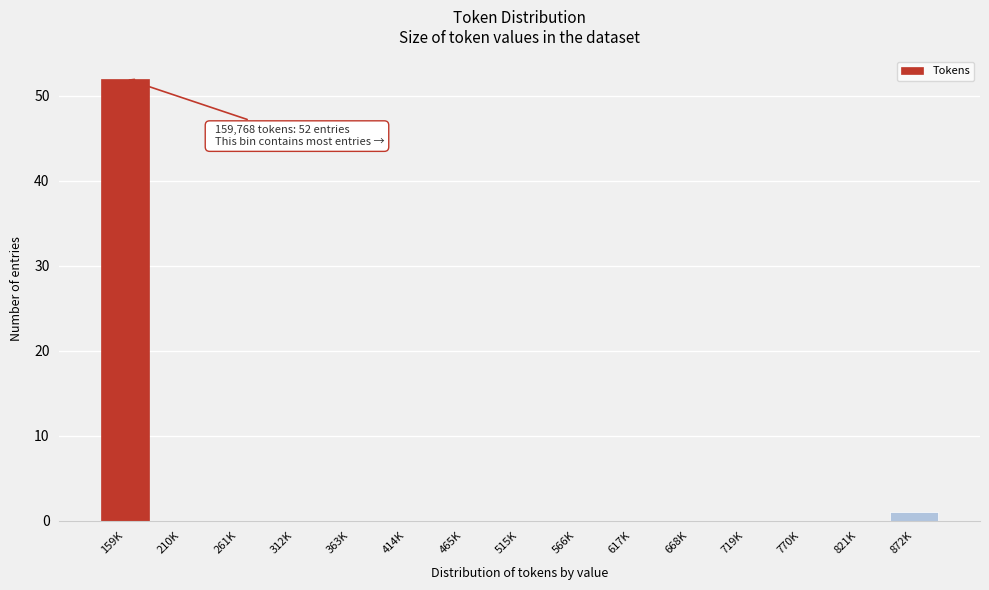

Reading left to right, extract all data points from this chart.

159K=52	210K=0	261K=0	312K=0	363K=0	414K=0	465K=0	515K=0	566K=0	617K=0	668K=0	719K=0	770K=0	821K=0	872K=1